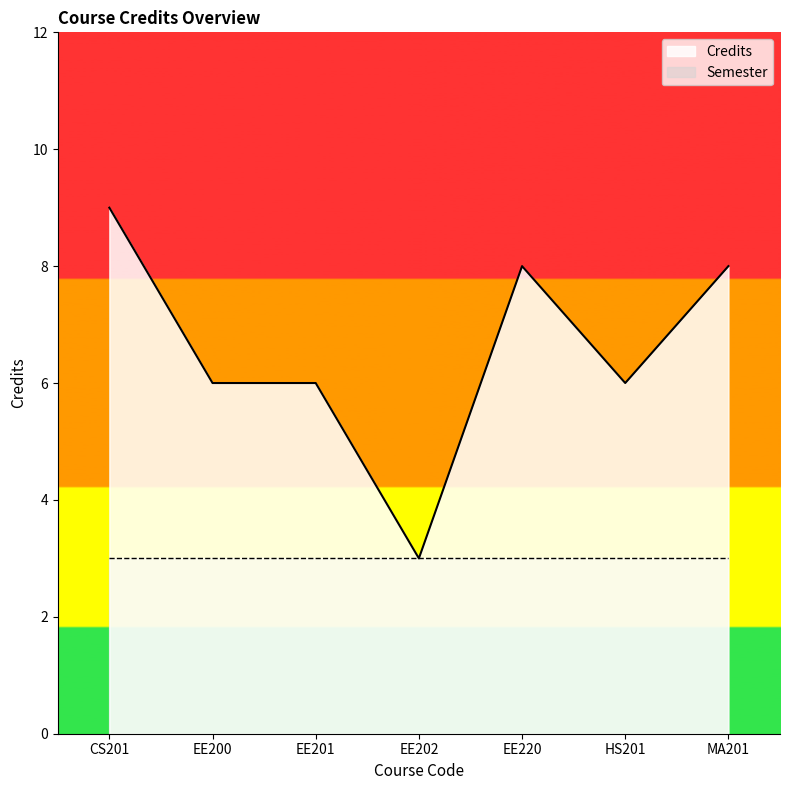

Which category has the highest value across all series?

CS201